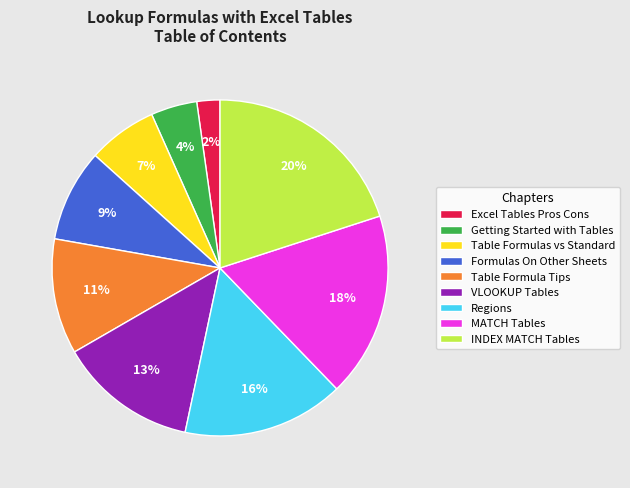

Do Excel Tables Pros Cons and Regions together represent more than half of the pie?

No